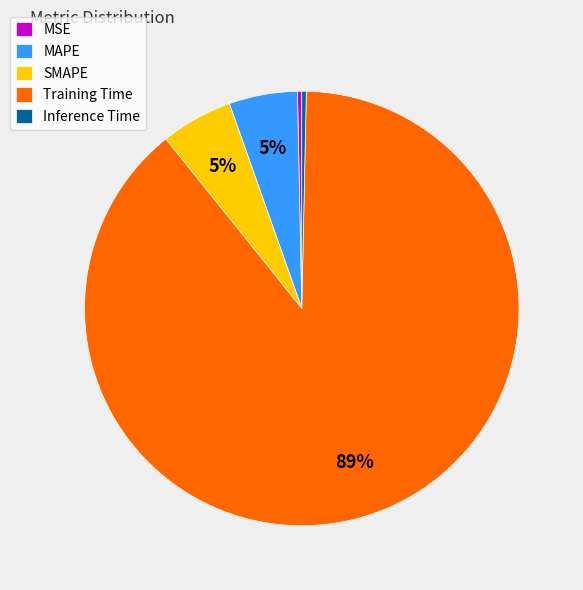

To the nearest percent, what is the average slice percentage?

20%